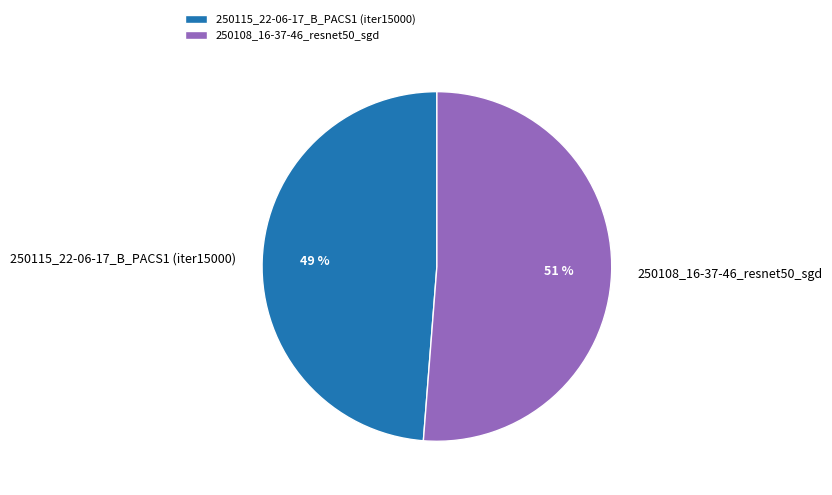

To the nearest percent, what is the difference between the largest and smallest slice percentages?

2%